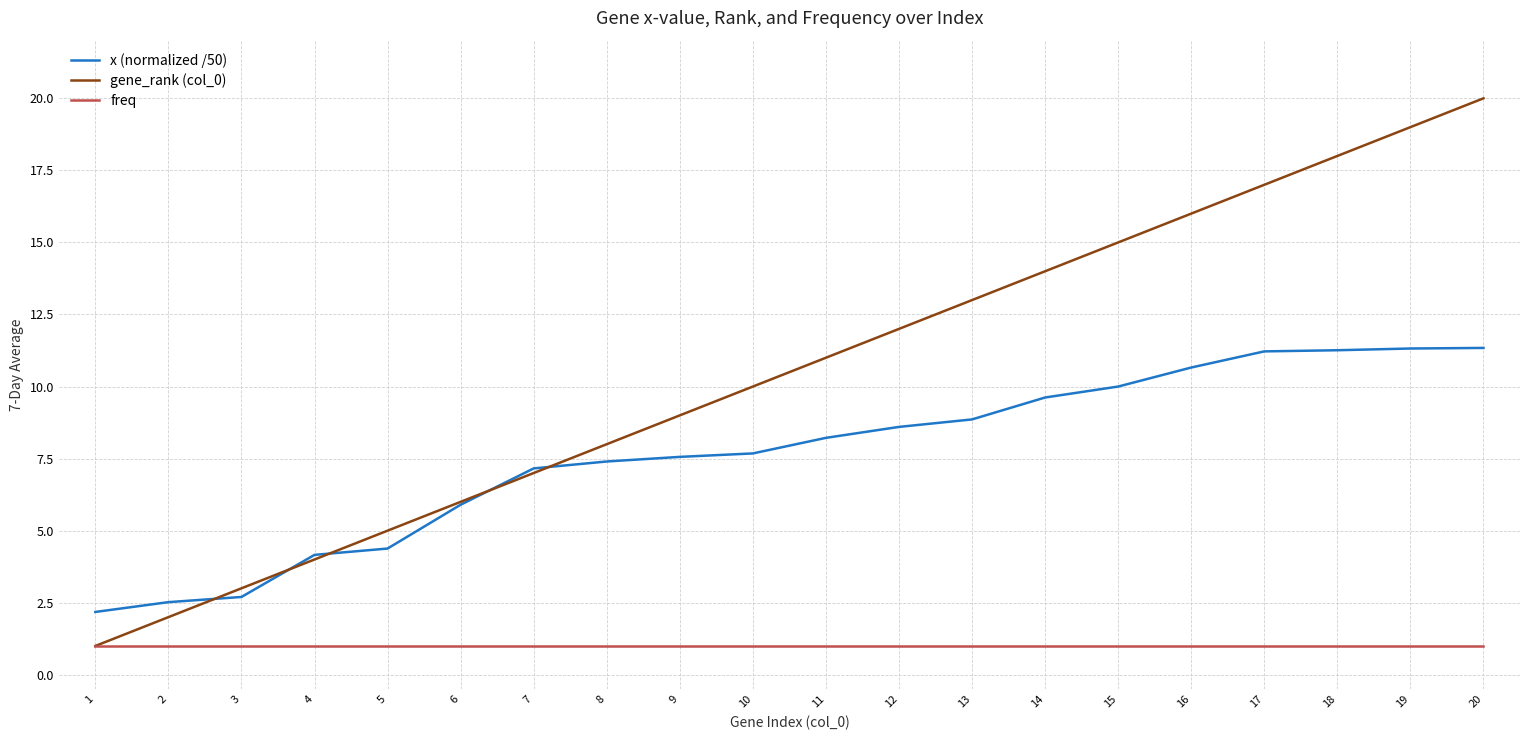

How many categories are shown in the chart?

20